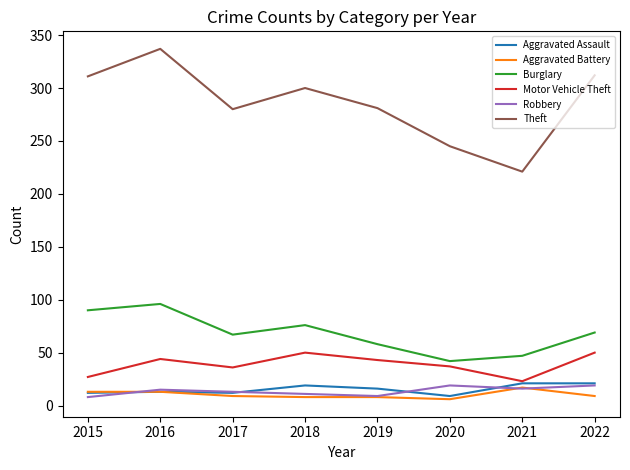

At which category does the chart reach its peak across all series?

2016